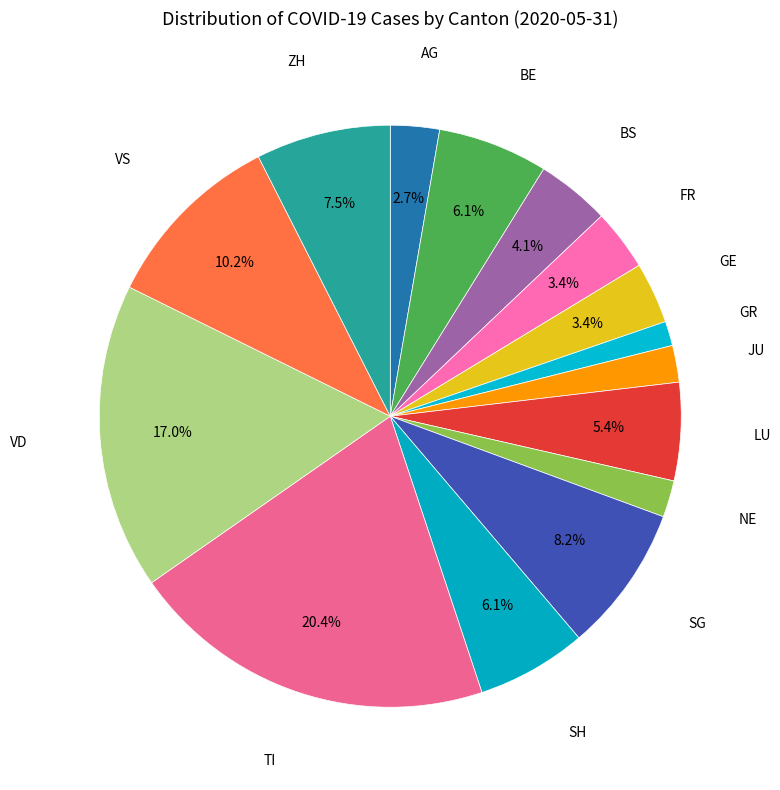

Is there any slice that represents more than half of the pie?

No